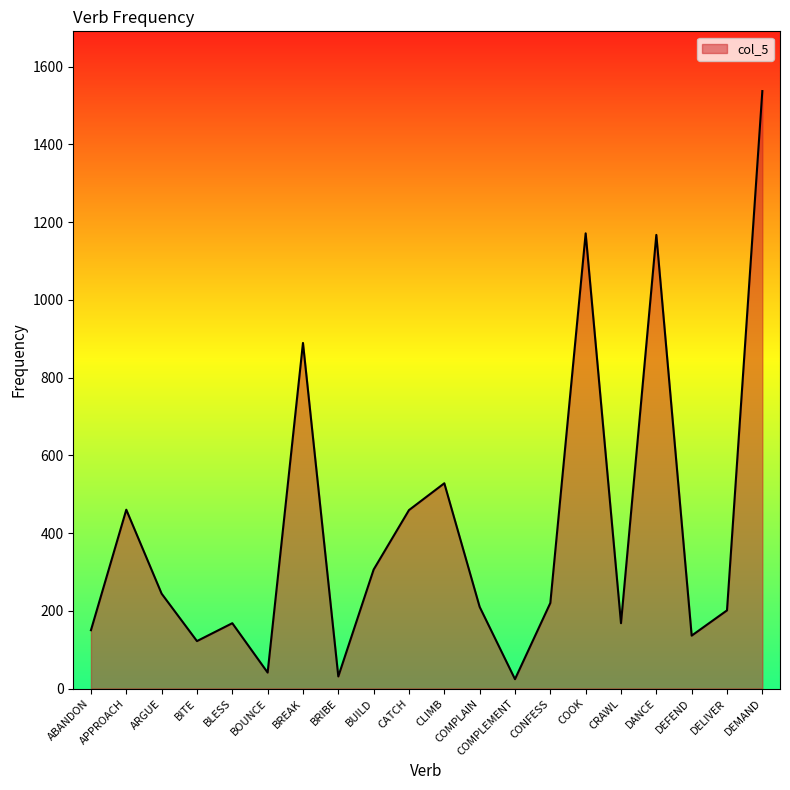

At which category does the chart reach its peak across all series?

DEMAND